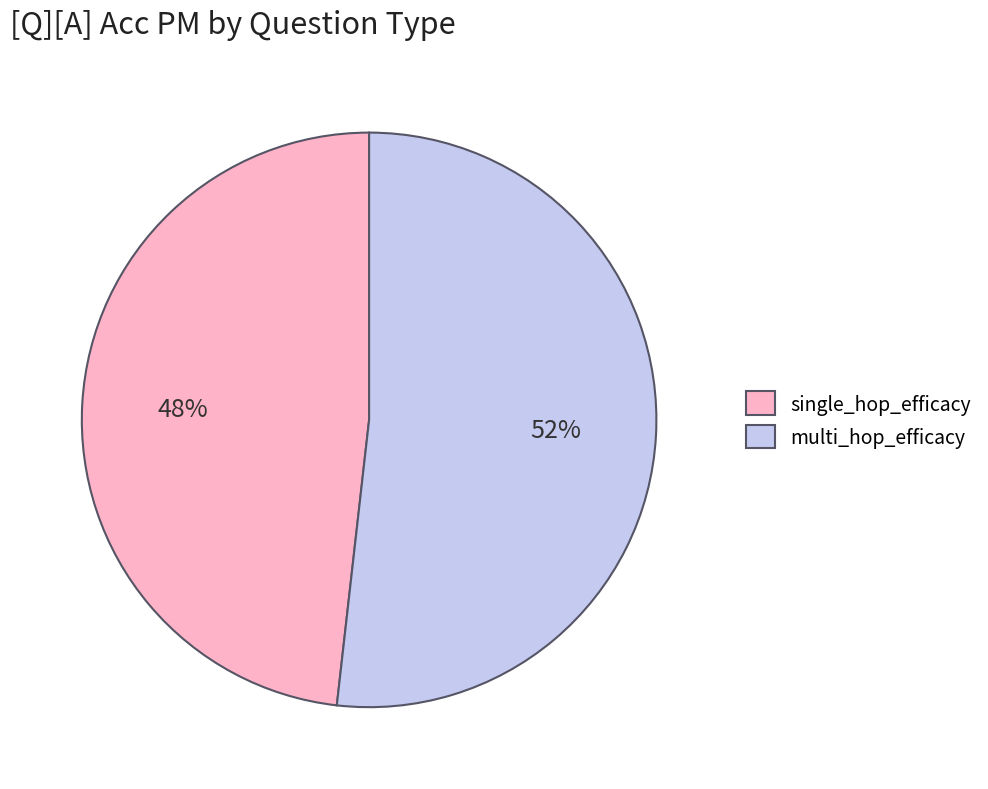

To the nearest percent, what percentage of the pie is multi_hop_efficacy?

52%